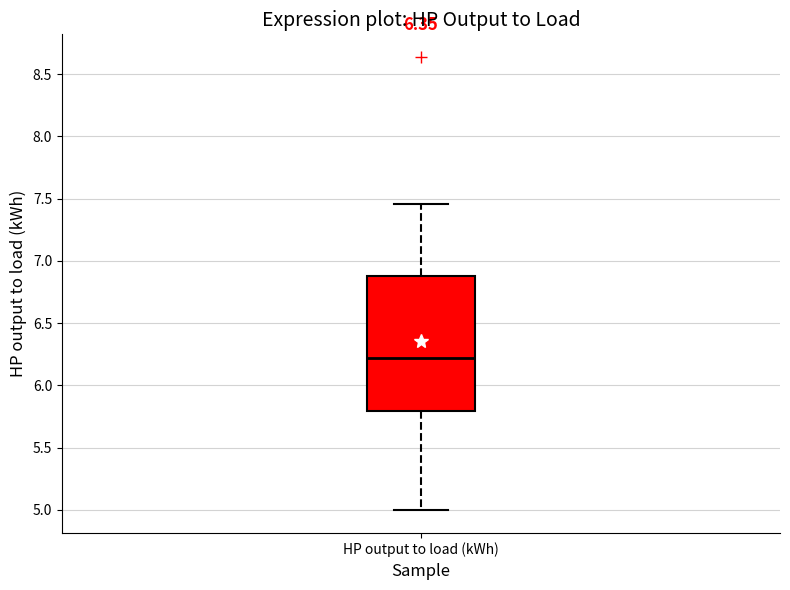

Transcribe this box plot: give where the median line is, the range the box spans, and where the two whiskers end, as read against the y-axis. The values are not printed on the chart, so give them approximately, as read against the axis.

median 6.20, box 5.80 to 6.90, whiskers 5.00 to 7.45